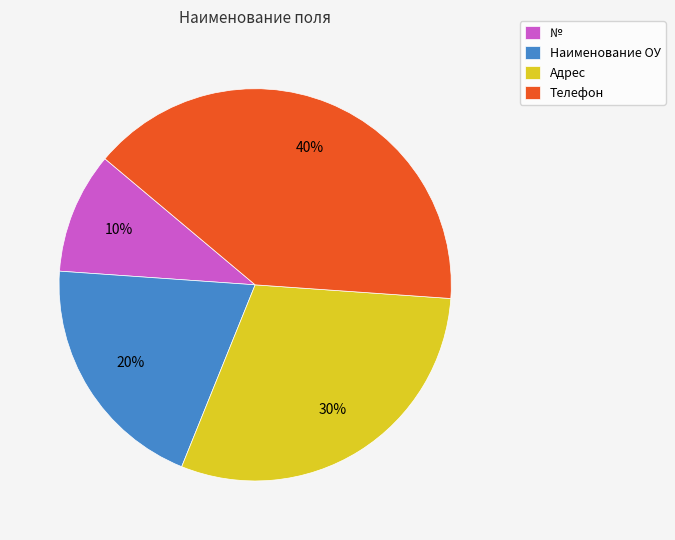

Is the sum of № and Наименование ОУ greater than half?

No